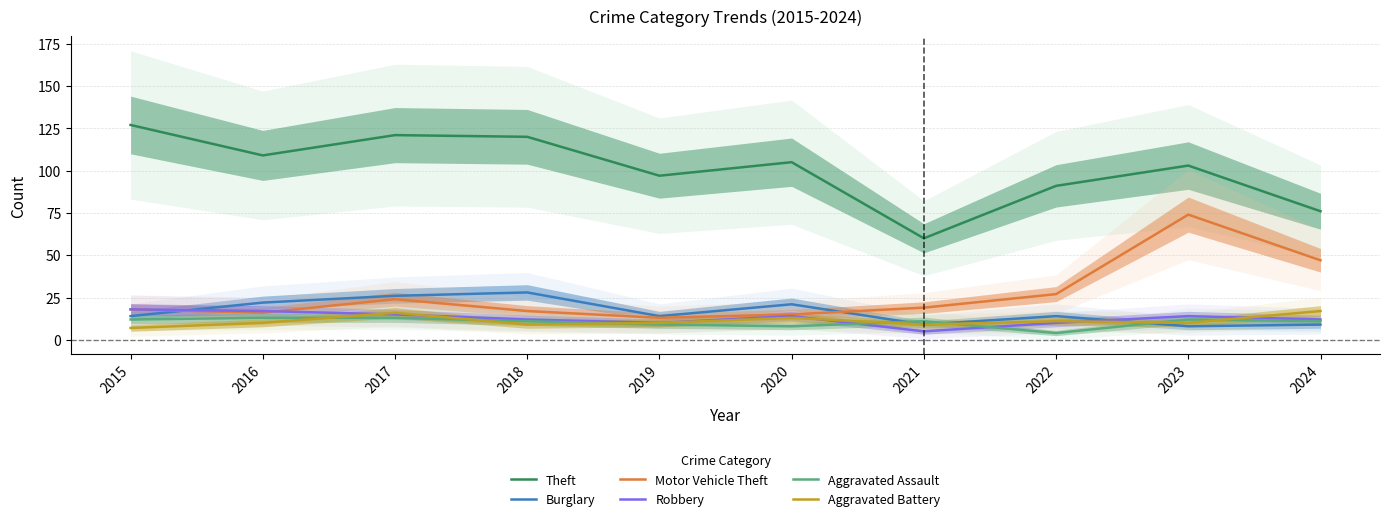

Reading left to right, transcribe all the data shown in this chart.

Theft: 2015=127	2016=109	2017=121	2018=120	2019=97	2020=105	2021=60	2022=91	2023=103	2024=76
Burglary: 2015=14	2016=22	2017=26	2018=28	2019=14	2020=21	2021=9	2022=14	2023=8	2024=9
Motor Vehicle Theft: 2015=18	2016=16	2017=24	2018=17	2019=13	2020=15	2021=19	2022=27	2023=74	2024=47
Robbery: 2015=18	2016=17	2017=15	2018=12	2019=10	2020=14	2021=5	2022=10	2023=14	2024=12
Aggravated Assault: 2015=12	2016=13	2017=13	2018=11	2019=9	2020=8	2021=11	2022=4	2023=12	2024=11
Aggravated Battery: 2015=7	2016=10	2017=16	2018=9	2019=10	2020=13	2021=9	2022=11	2023=10	2024=17